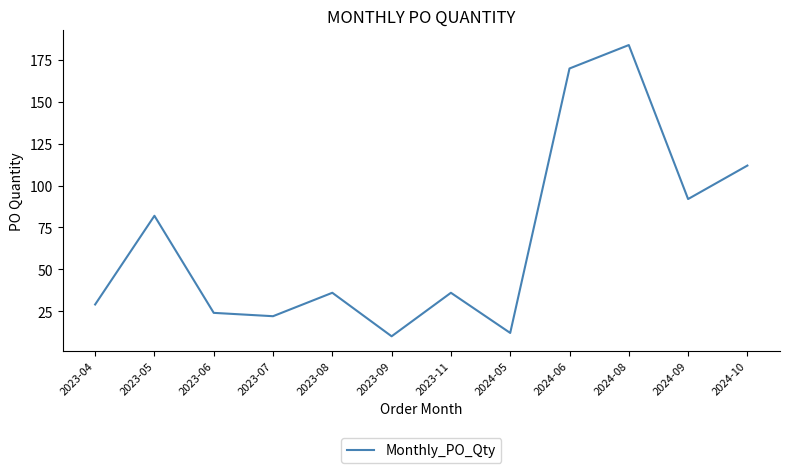

Reading left to right, list all the values displayed in this chart.

2023-04=29	2023-05=82	2023-06=24	2023-07=22	2023-08=36	2023-09=10	2023-11=36	2024-05=12	2024-06=170	2024-08=184	2024-09=92	2024-10=112